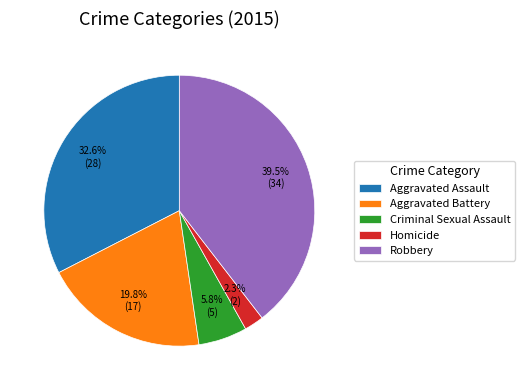

Between Aggravated Battery and Criminal Sexual Assault, which is larger?

Aggravated Battery